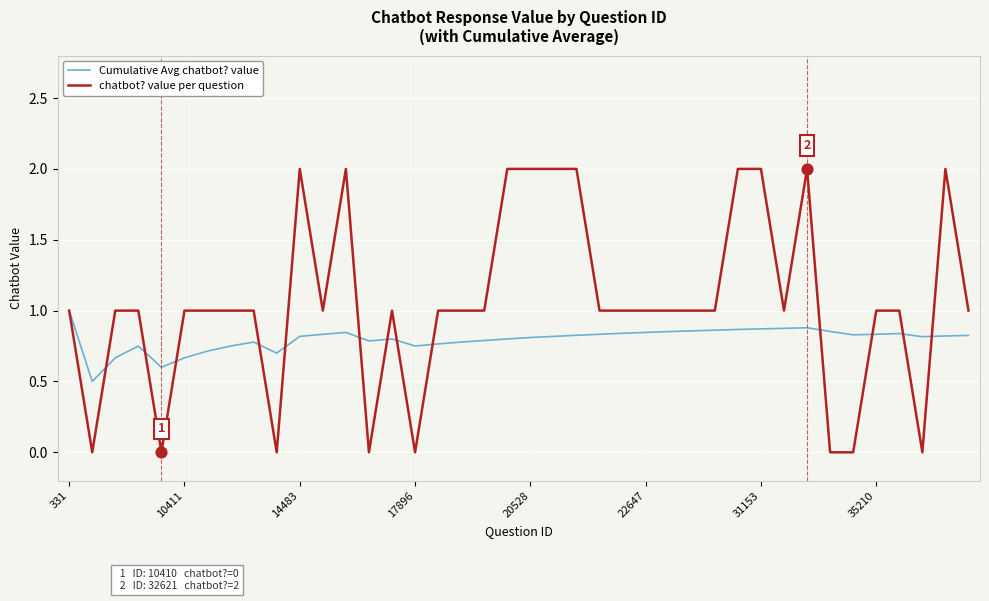

Which series has the widest spread of values?

chatbot? value per question